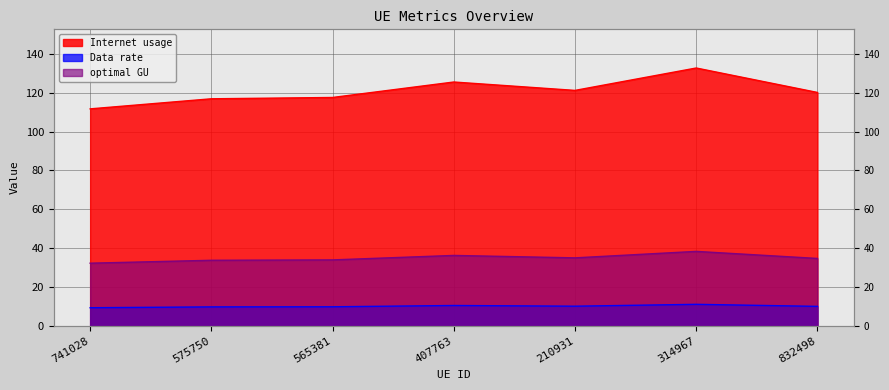

Which series has the widest spread of values?

Internet usage